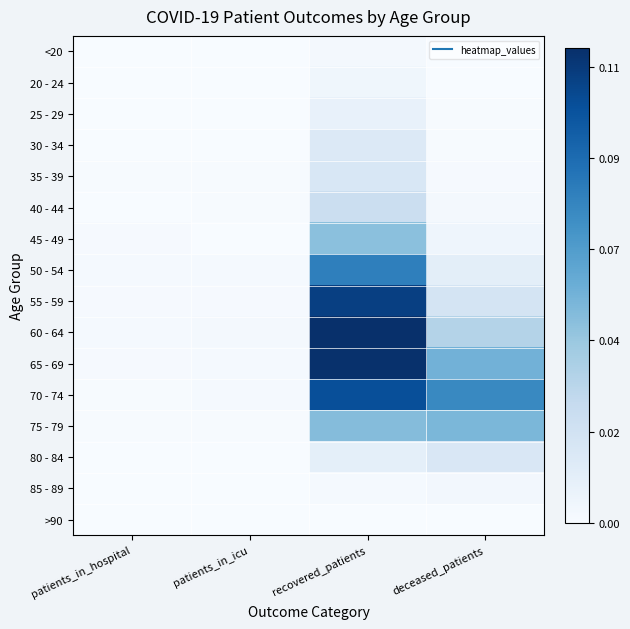

How many distinct data groups are displayed?

16